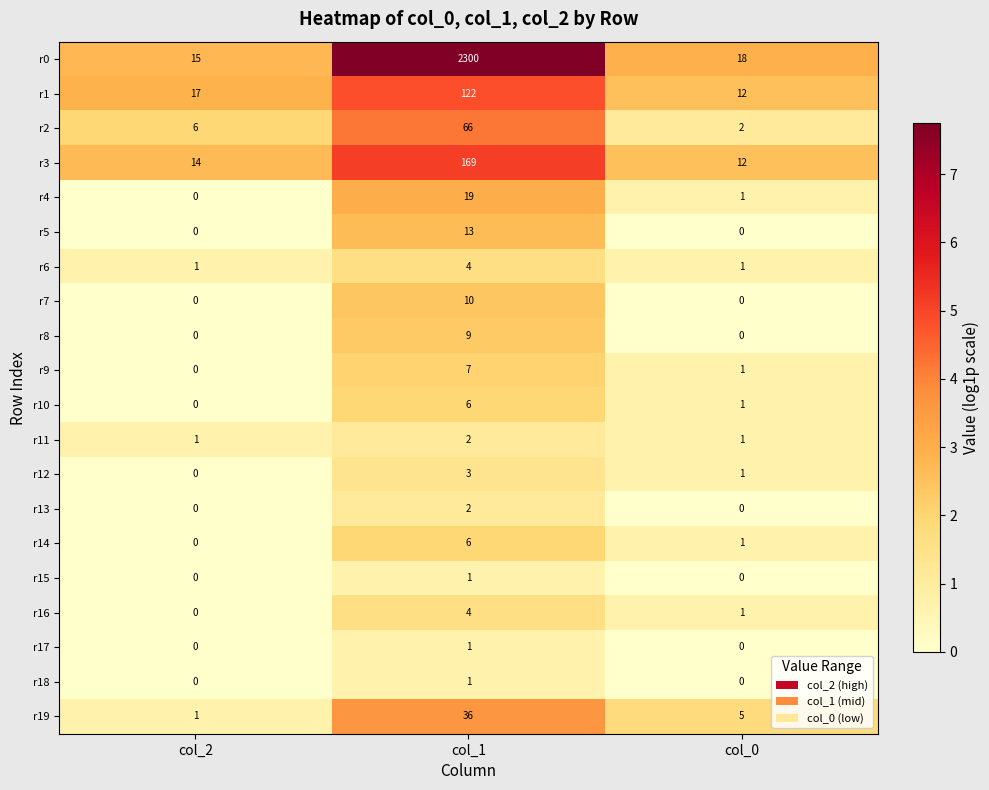

List the labels in order of r3 value, smallest first.

col_0, col_2, col_1